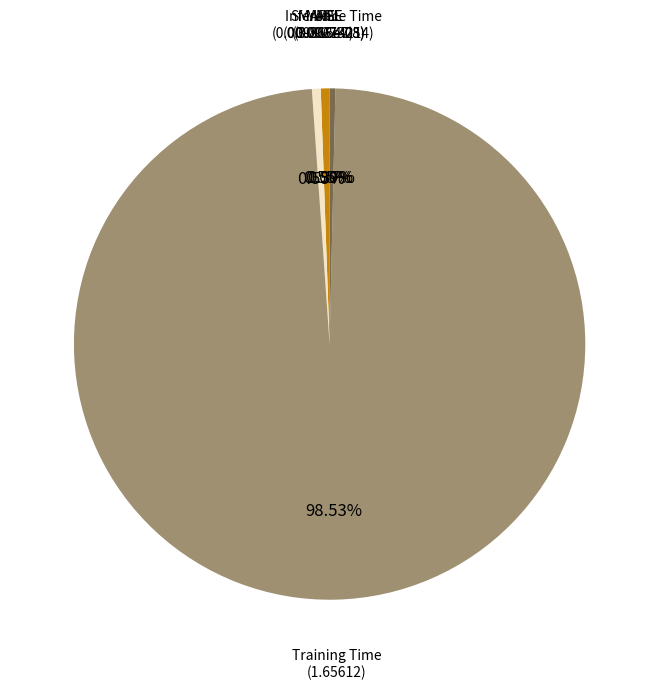

Does any single category account for the majority?

Yes